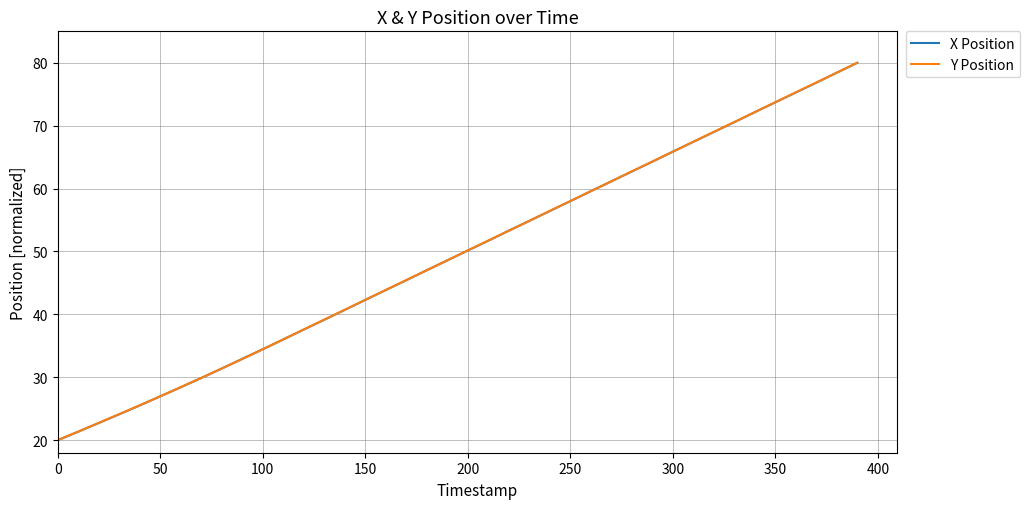

What is the minimum value shown in the chart?

20.0